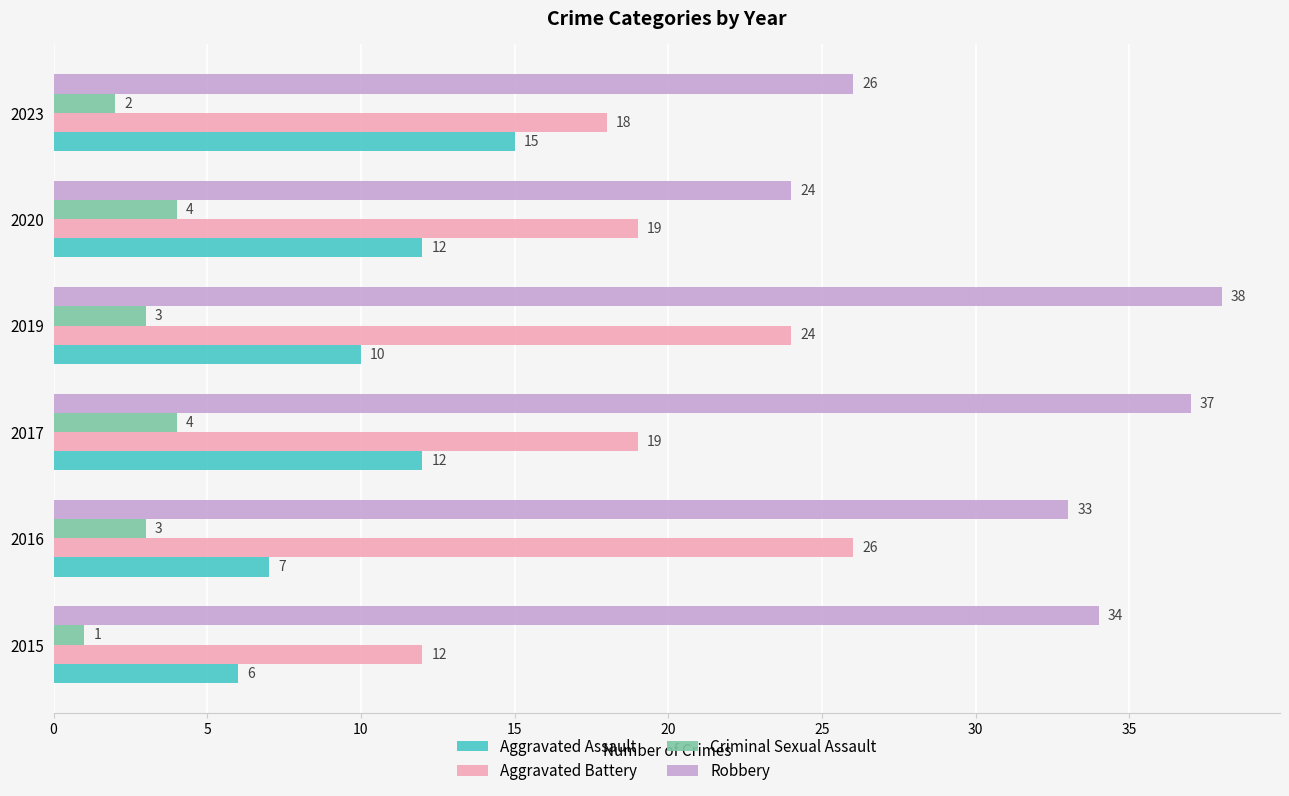

What is the smallest value displayed?

1